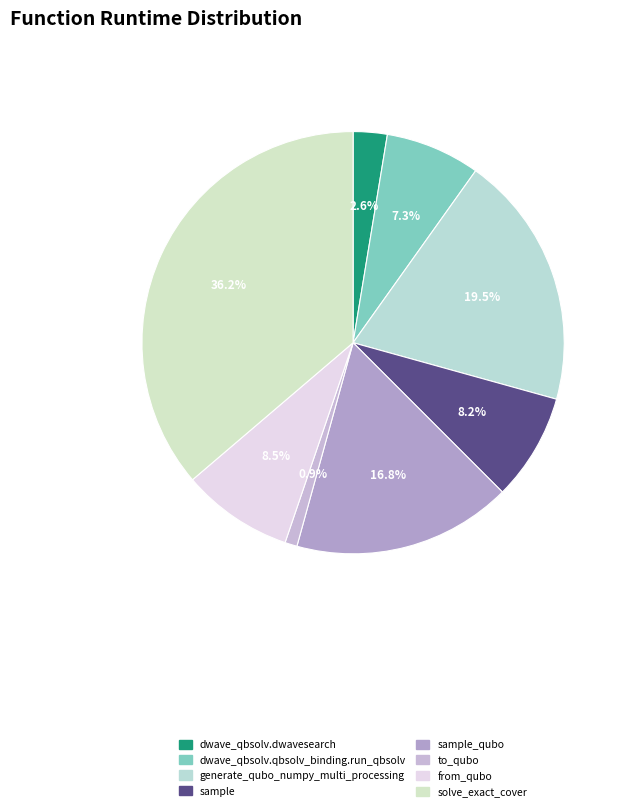

Does any single category account for the majority?

No